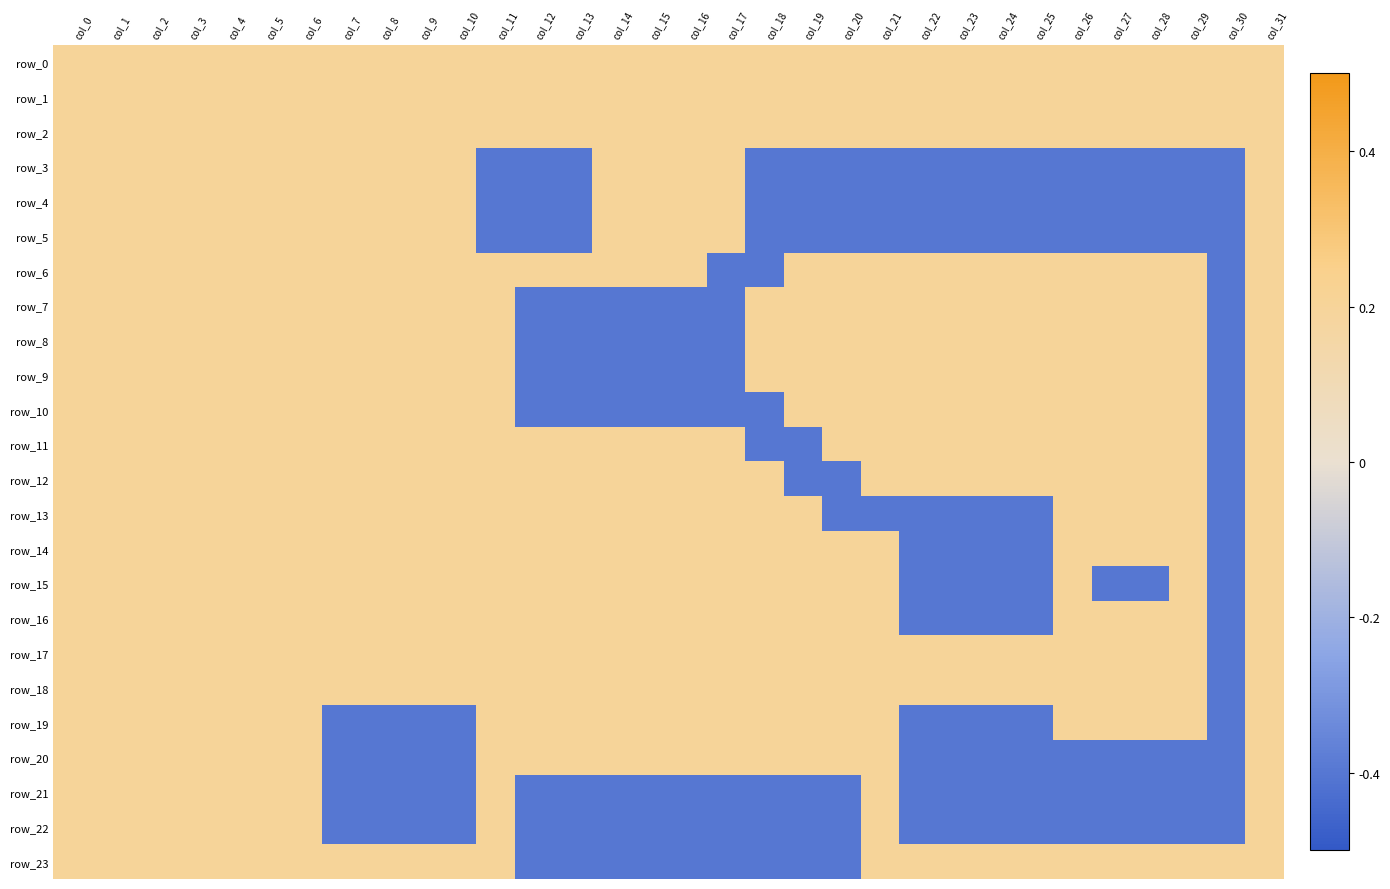

At which label does row_13 reach its peak?

col_0